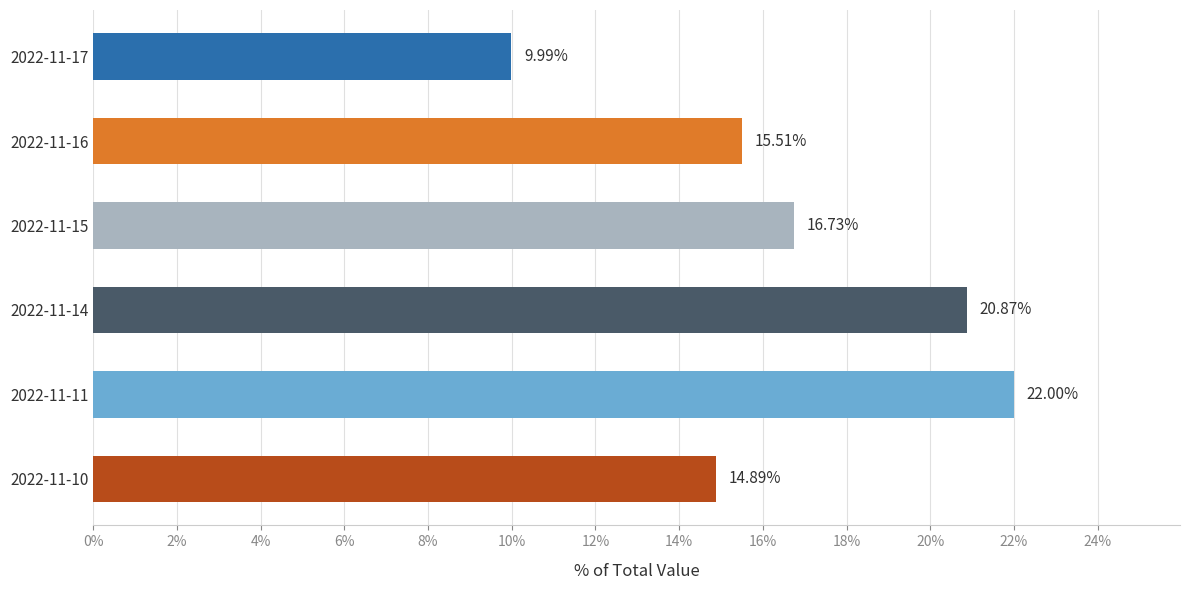

Does the chart contain any negative values?

No